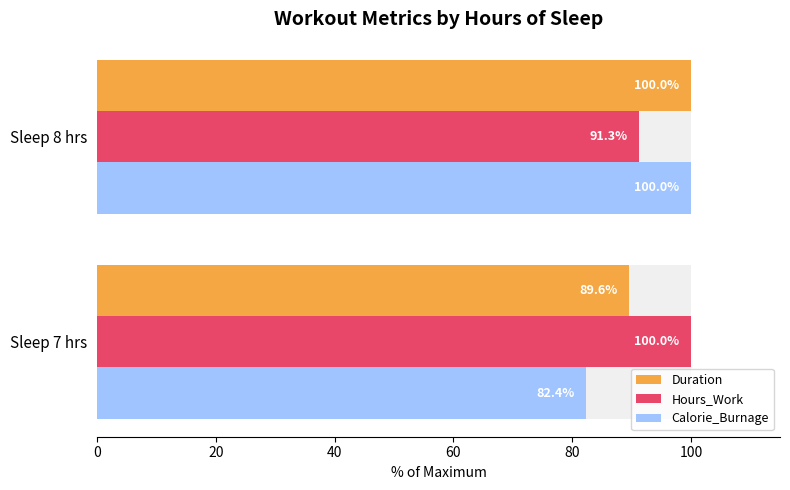

Reading left to right, extract all data points from this chart.

Duration: 89.6	100.0
Hours_Work: 100.0	91.3
Calorie_Burnage: 82.4	100.0